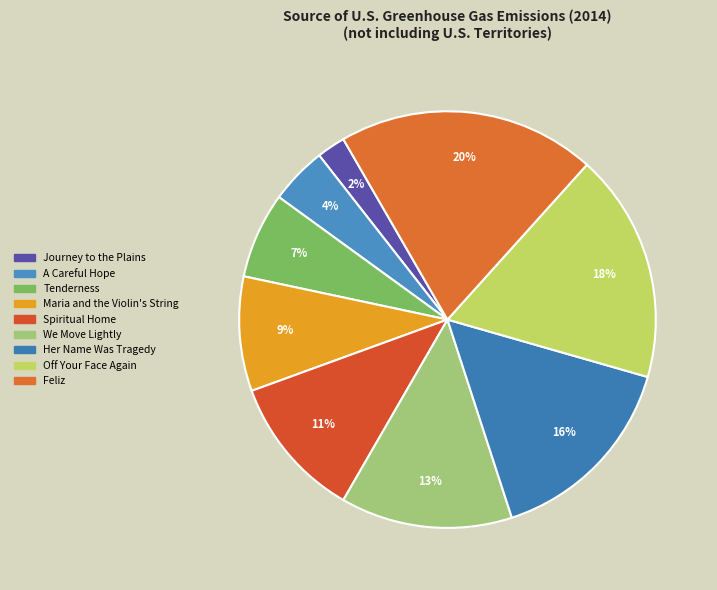

How many slices are in this pie chart?

9